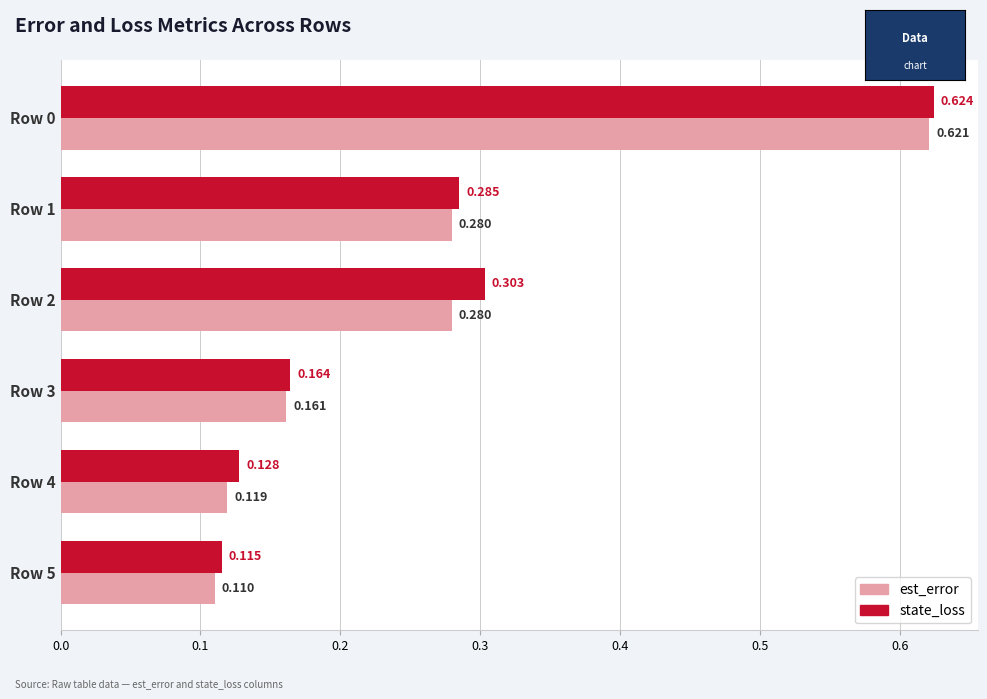

At how many categories does at least one series exceed 0?

6